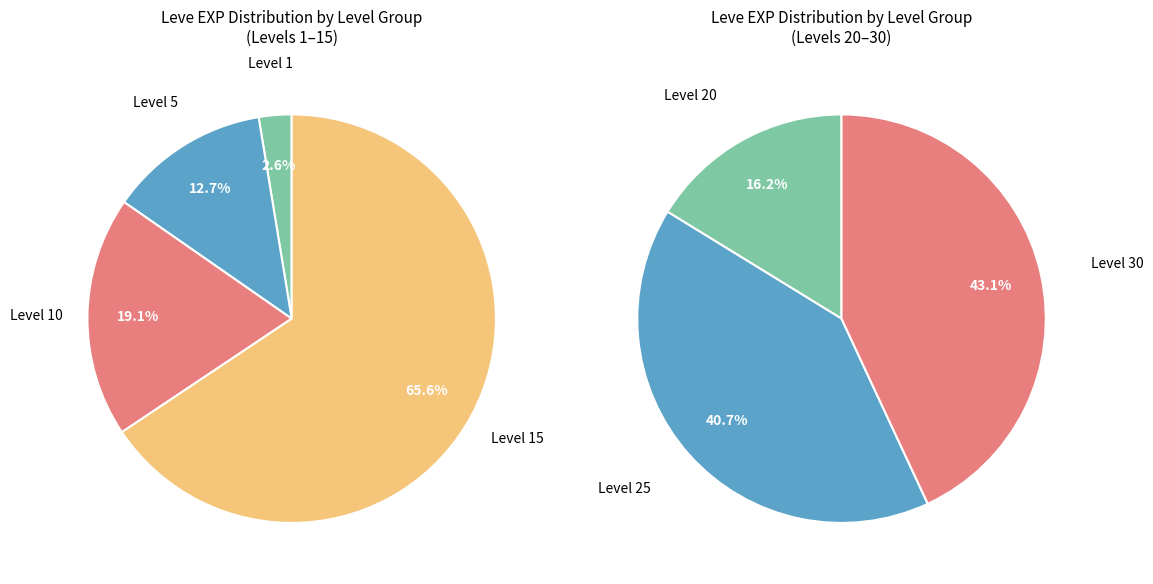

To the nearest percent, what percentage of the pie is Level 1?

3%